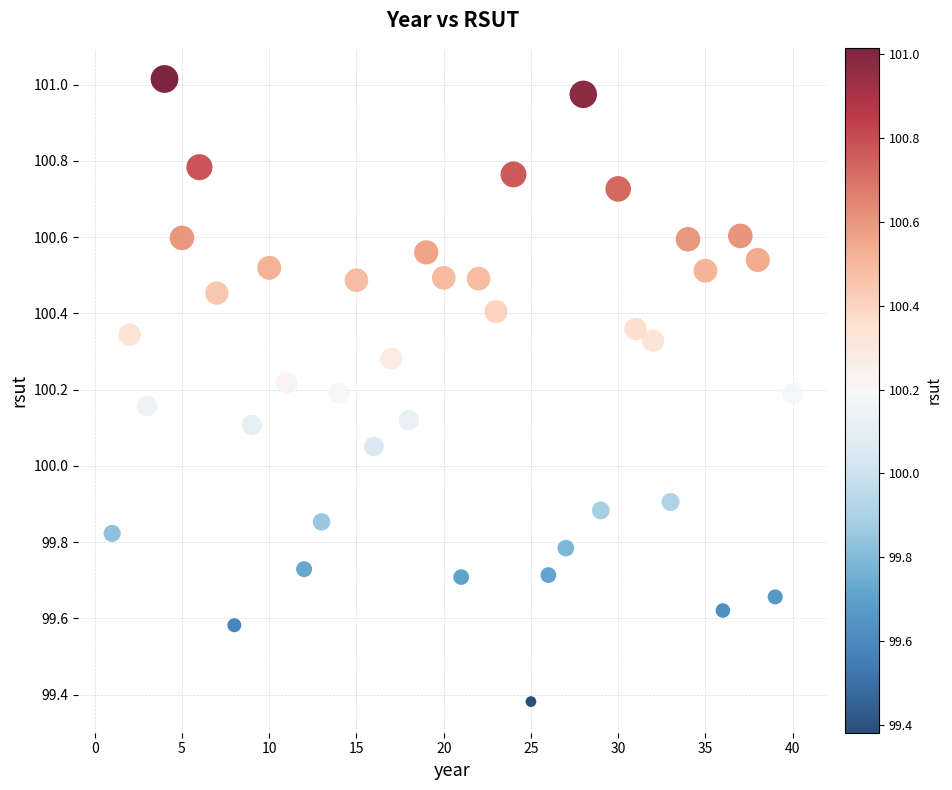

What is the range of Y values (max minus min)?

1.6